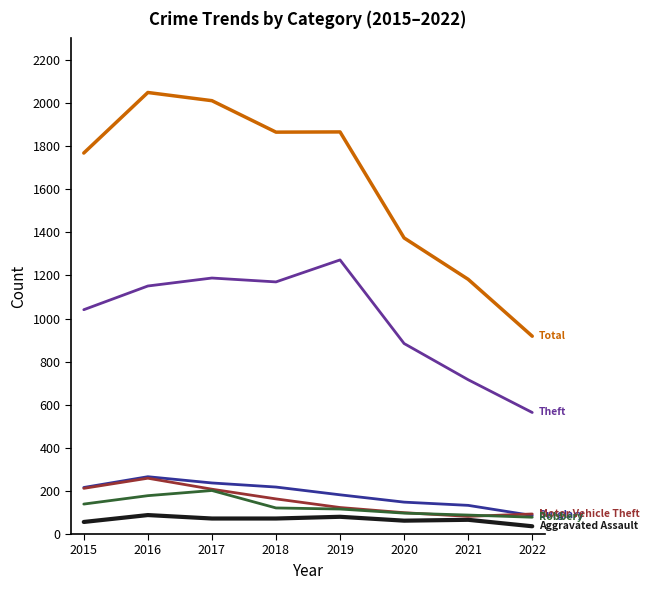

What is the greatest value displayed?

2049